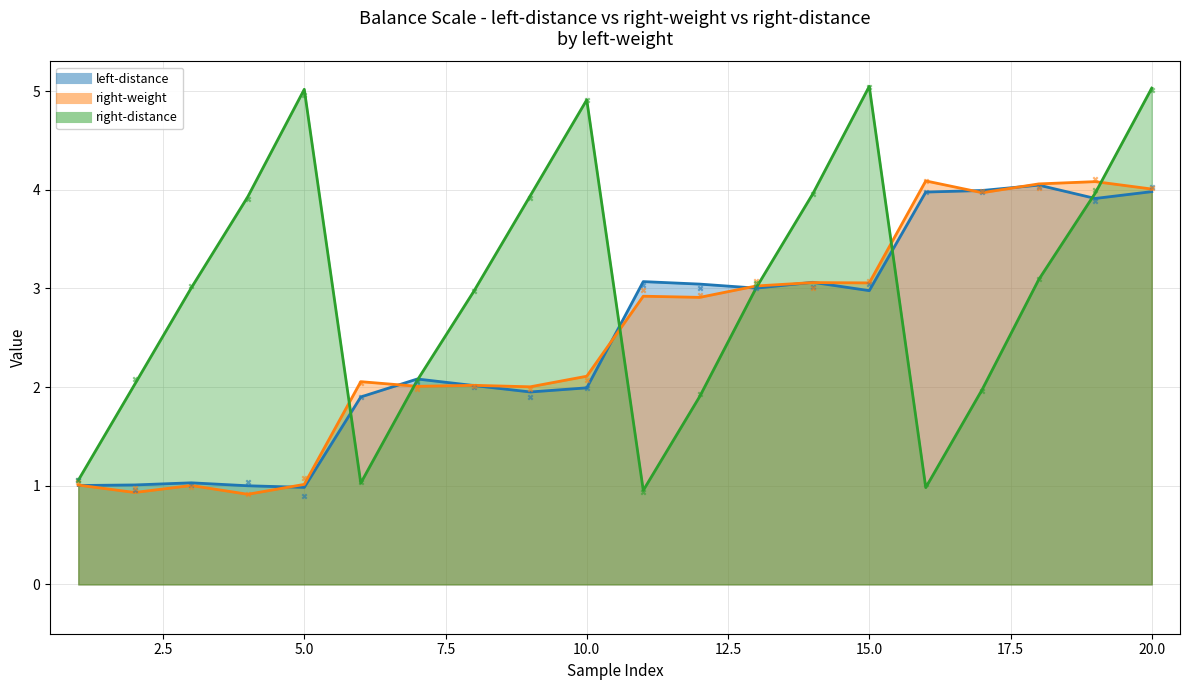

Which series contains the lowest Y value?

right-weight